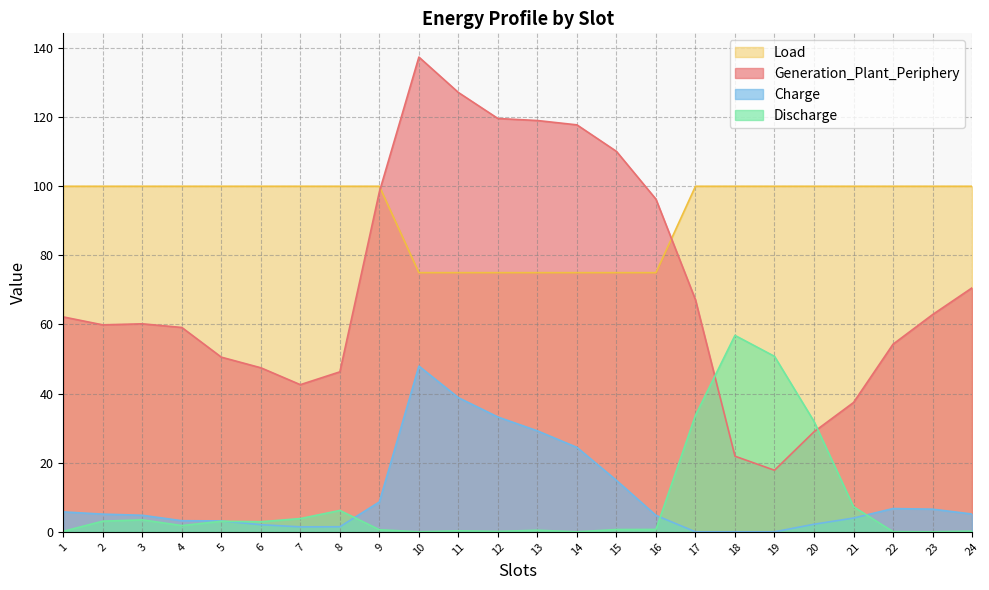

At how many categories does at least one series exceed 40?

24